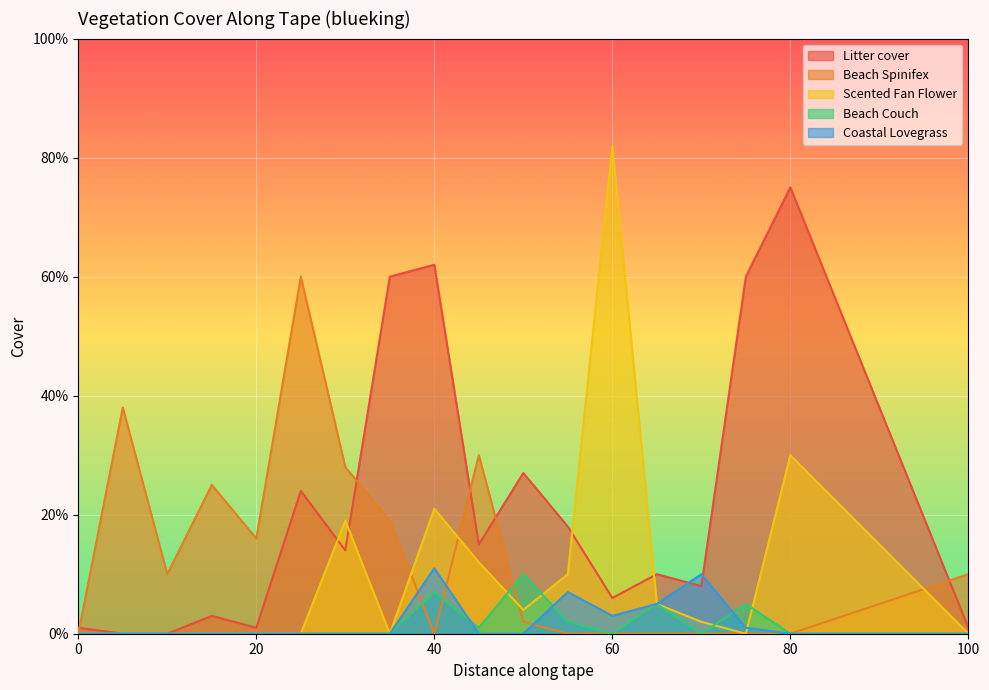

True or false: Coastal Lovegrass and Scented Fan Flower intersect in this chart.

True